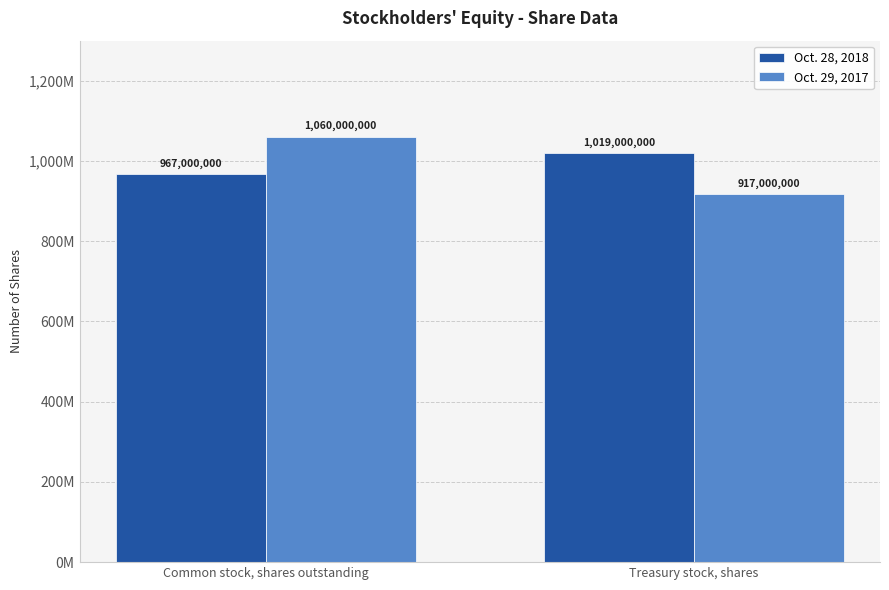

Reading left to right, transcribe all the data shown in this chart.

Oct. 28, 2018: Common stock, shares outstanding=967000000	Treasury stock, shares=1019000000
Oct. 29, 2017: Common stock, shares outstanding=1060000000	Treasury stock, shares=917000000